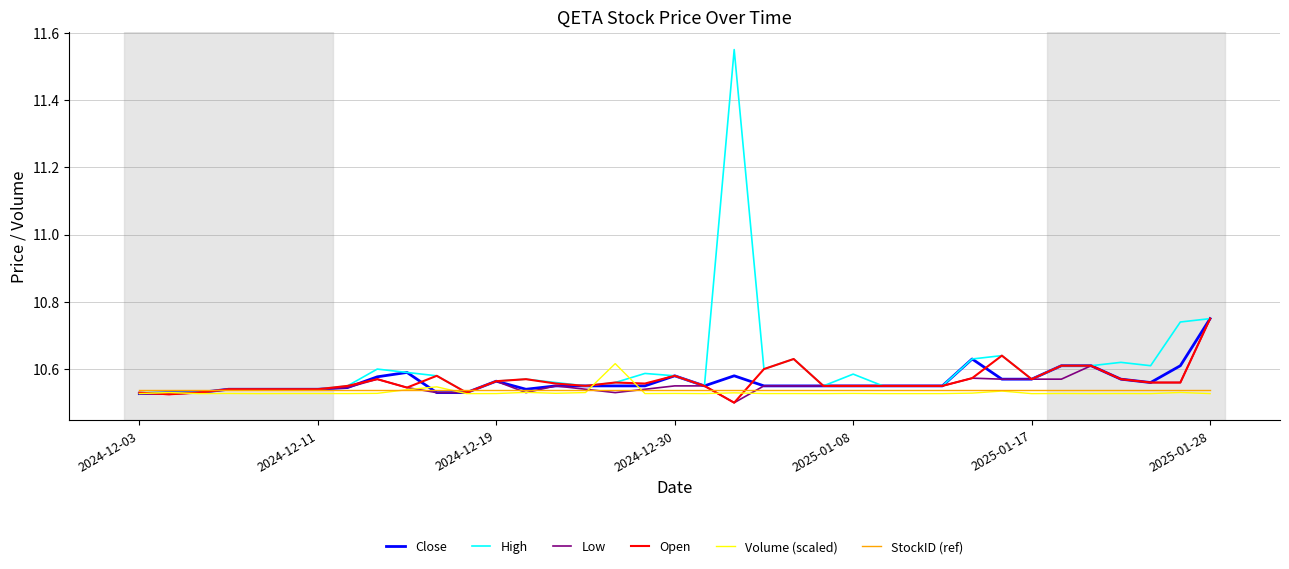

Count the number of data series in this chart.

6